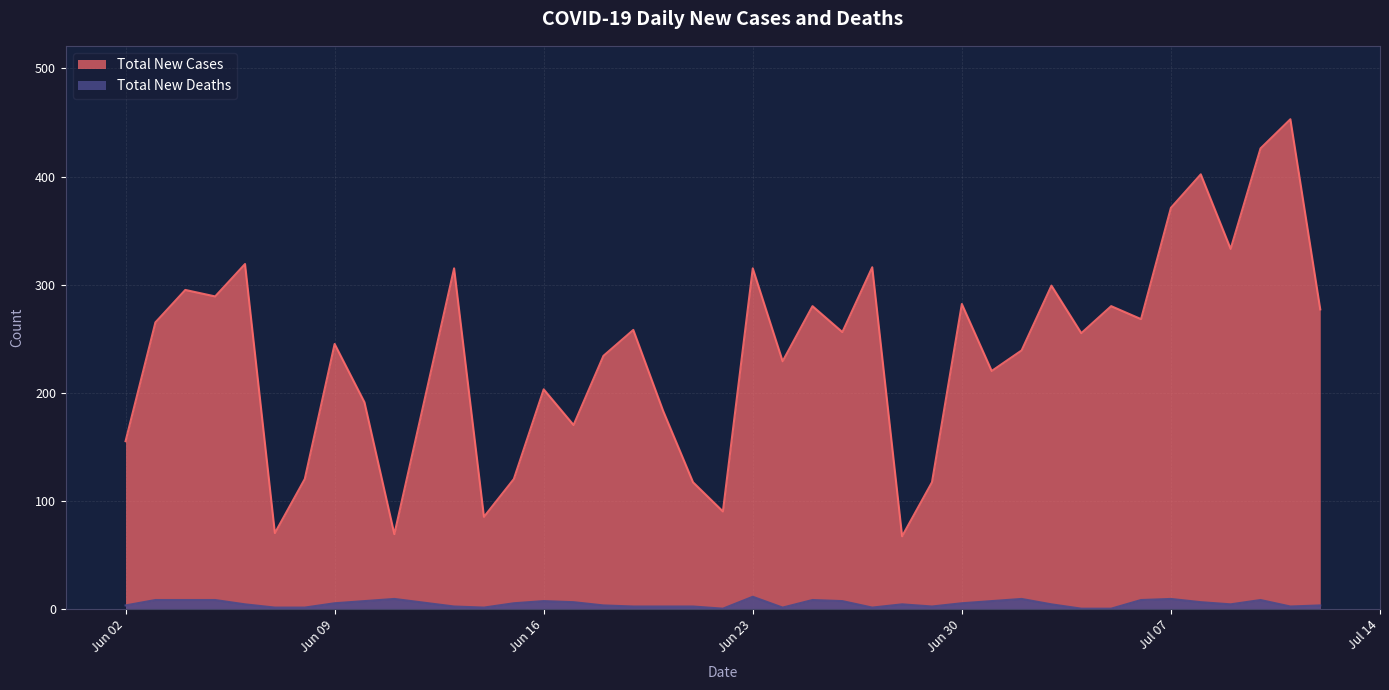

True or false: Total New Cases and Total New Deaths cross at least once.

False